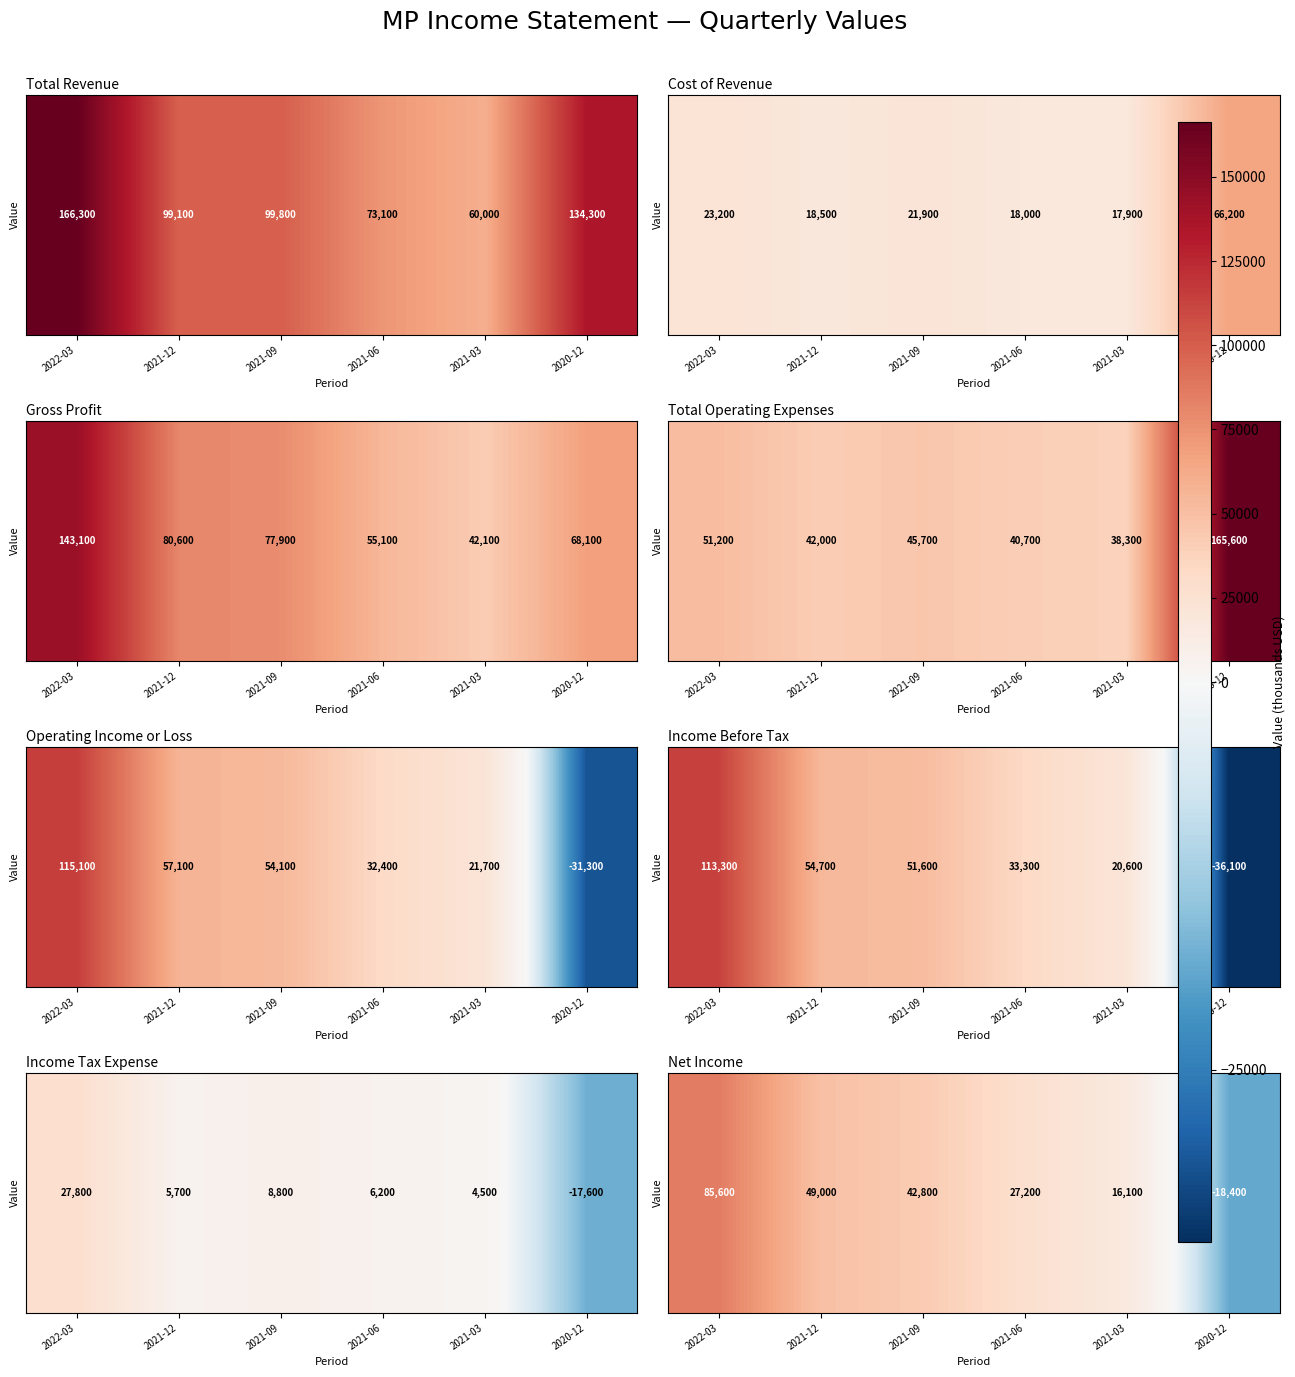

Which has a higher value, 2021-09 or 2021-03?

2021-09